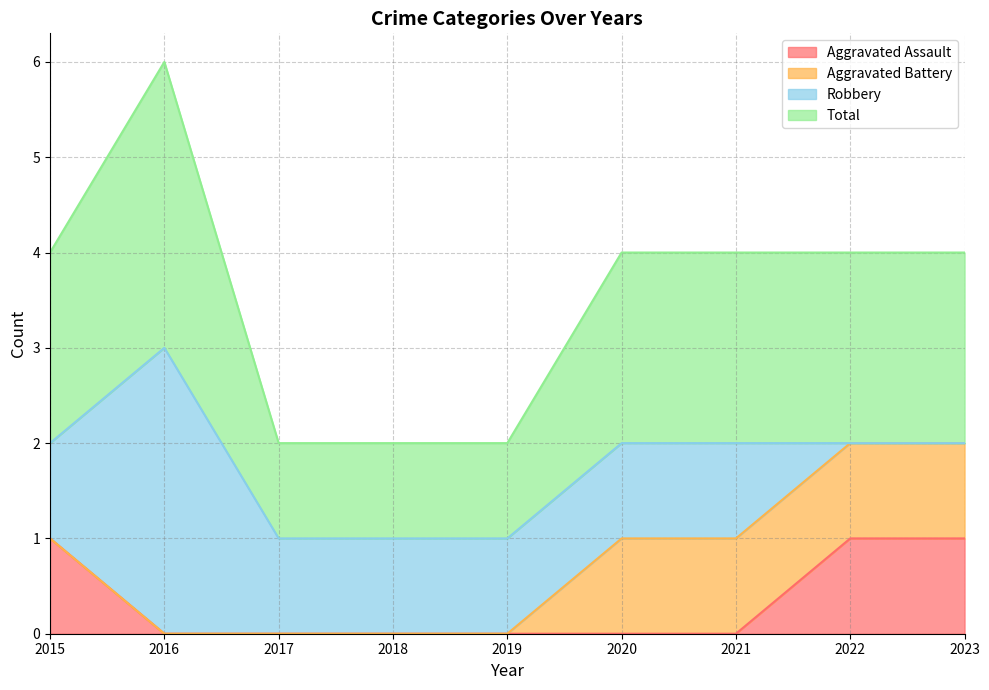

True or false: Total has a value of 2 at 2023.

True